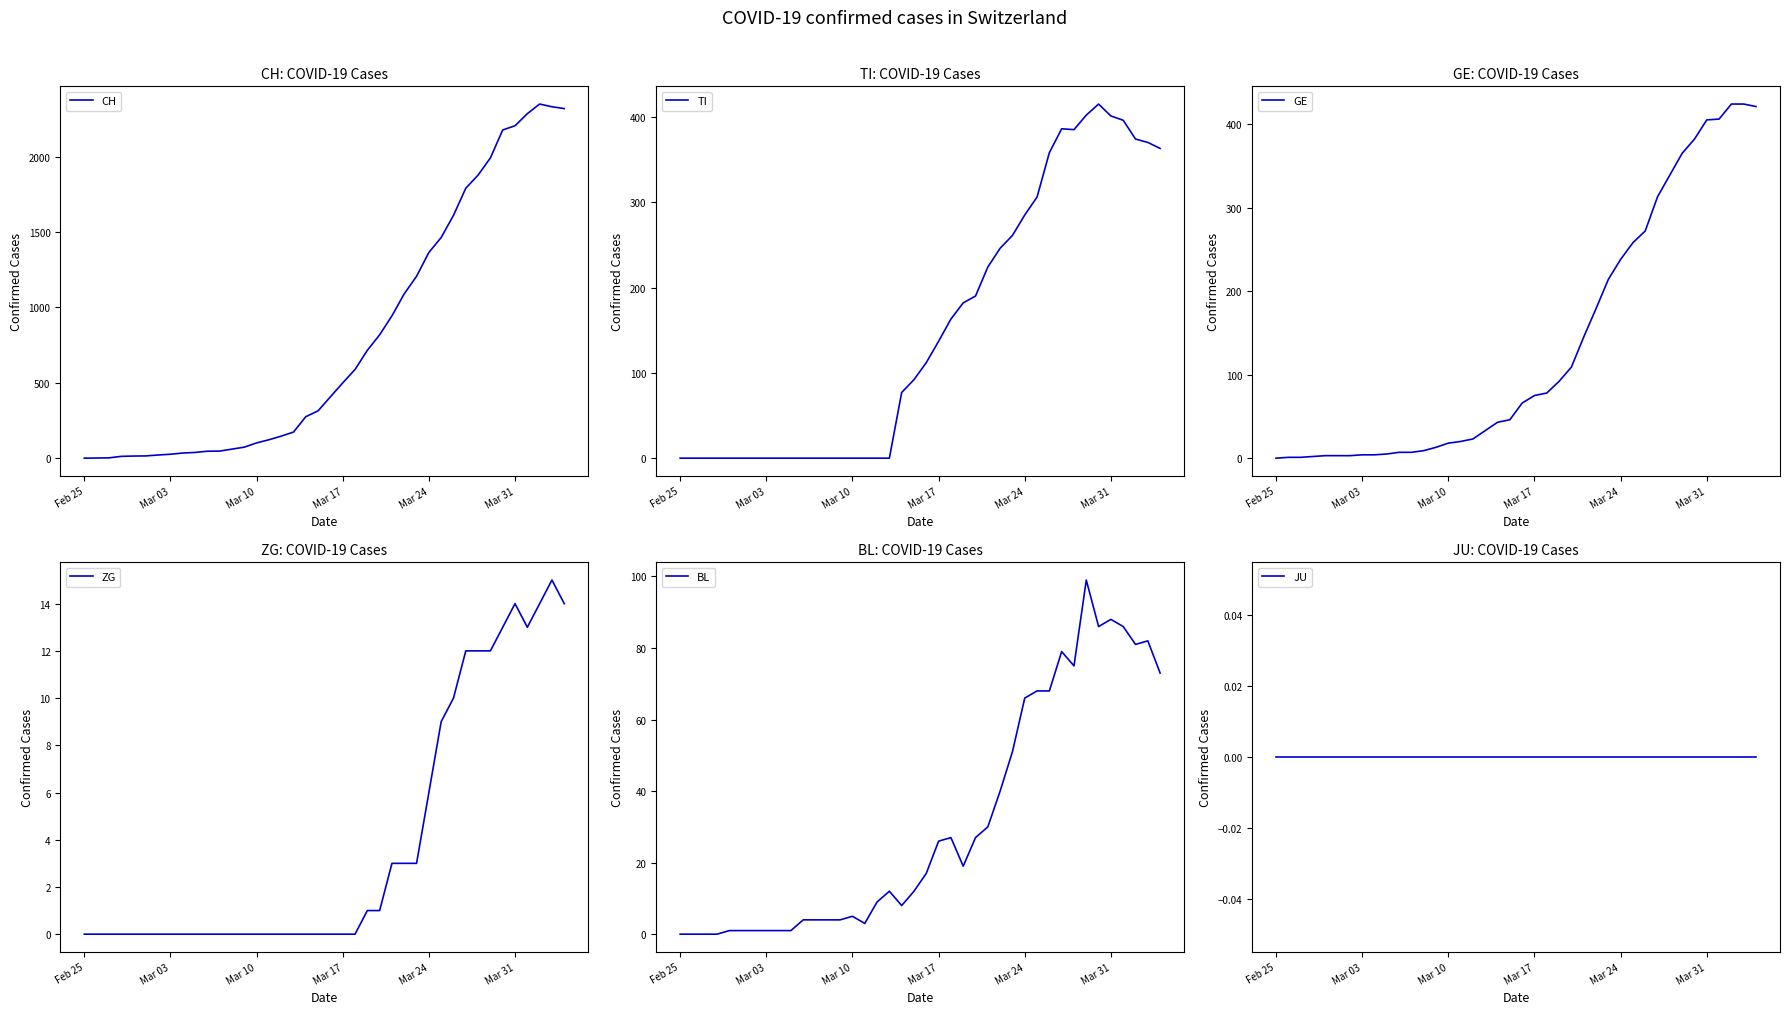

True or false: ZG and GE intersect in this chart.

False